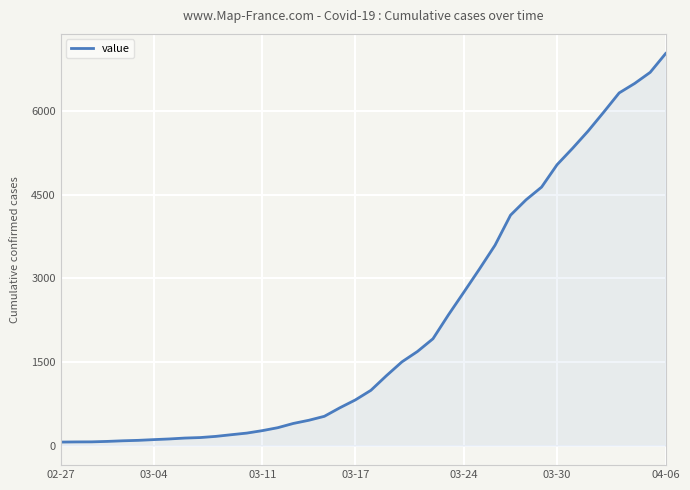

What is the maximum value shown in the chart?

7028